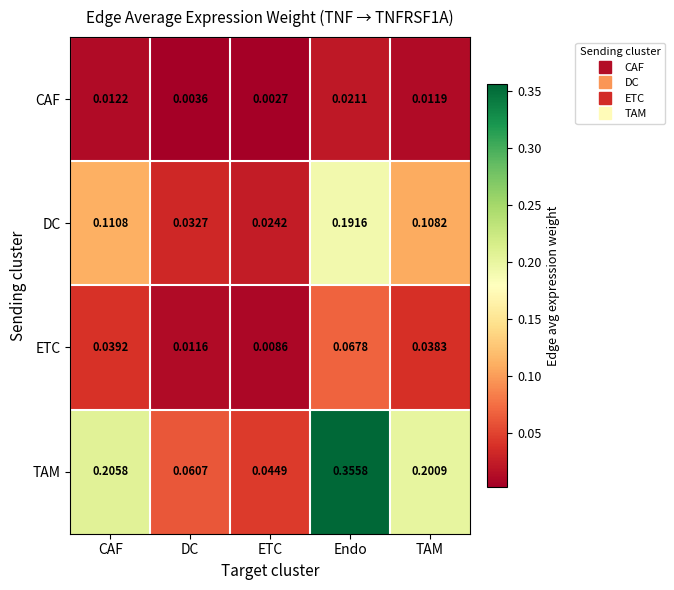

Between Endo and TAM, which series saw the biggest shift?

TAM